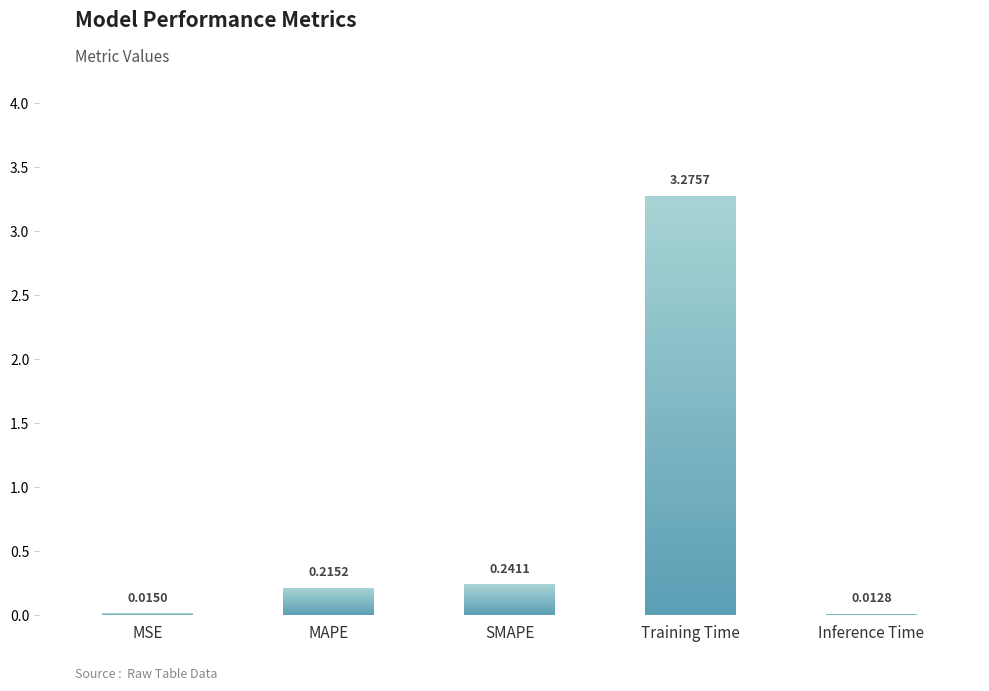

What position from the right is Inference Time?

1